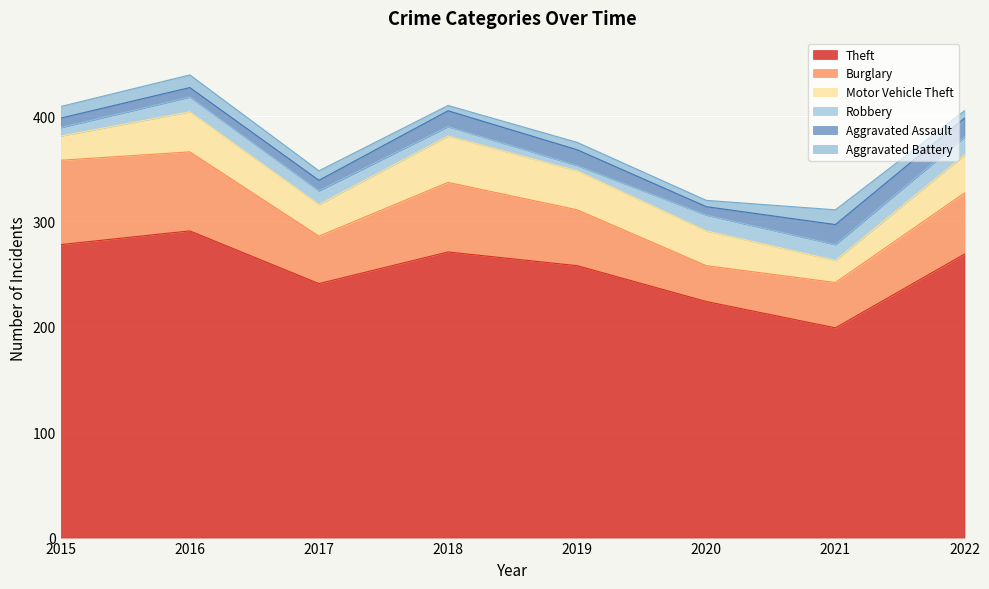

How many data points in Theft are less than 269?

4